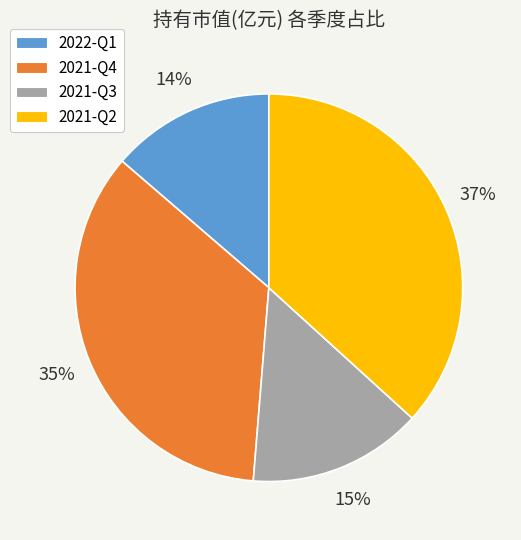

Count the number of slices in the pie.

4